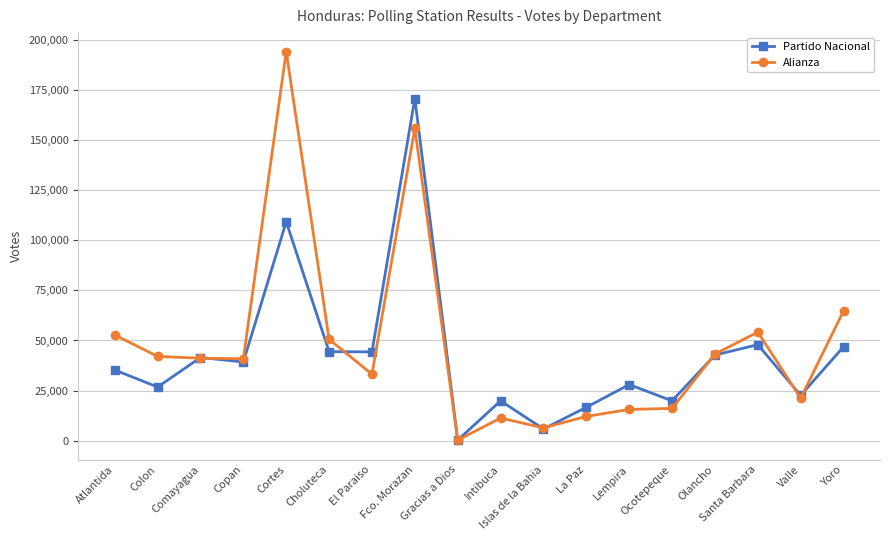

At how many categories does at least one series exceed 38208?

11